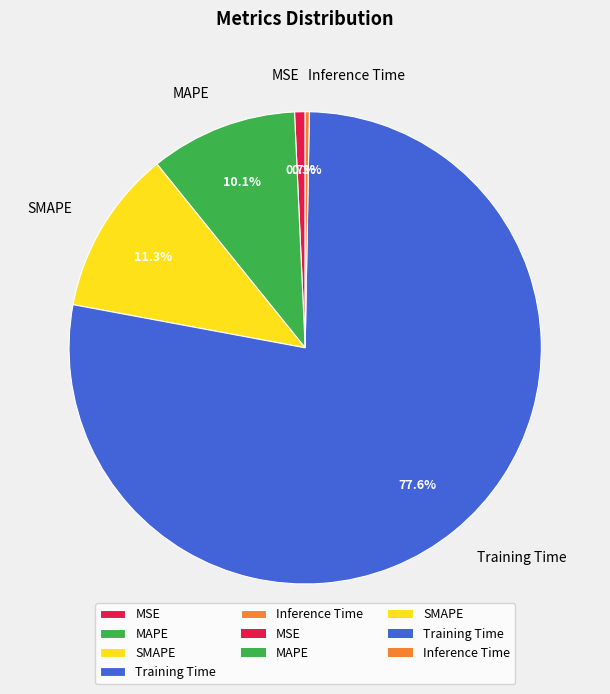

To the nearest percent, what portion does MSE represent?

1%